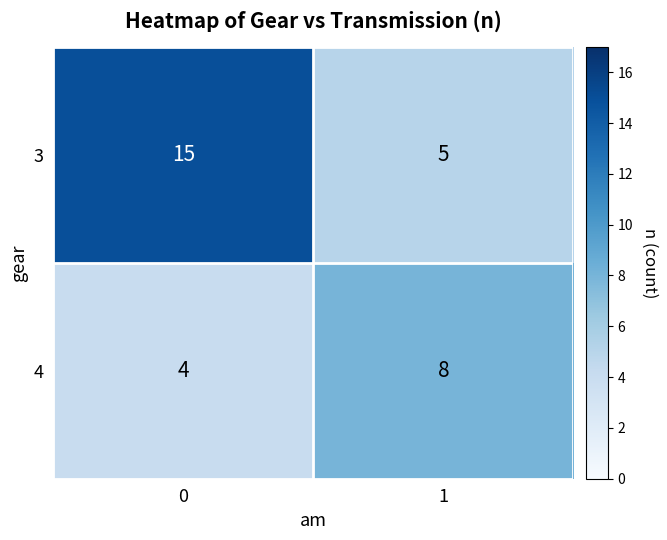

List the series in order of their peak value, lowest first.

4, 3